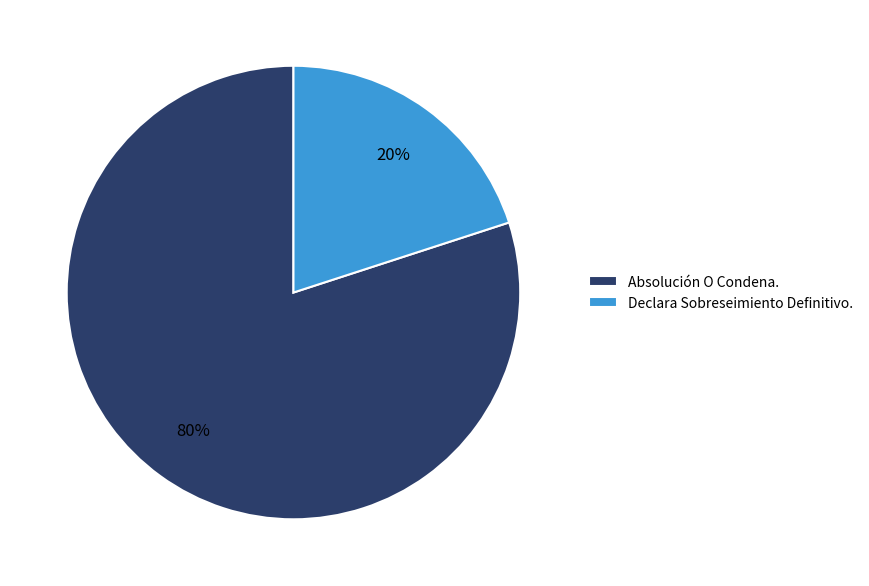

True or false: Absolución O Condena. accounts for 80% of the total.

True